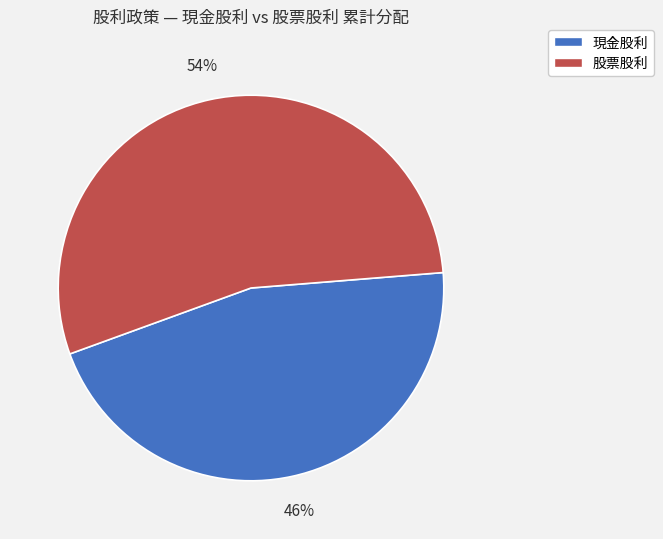

How many slices are in this pie chart?

2